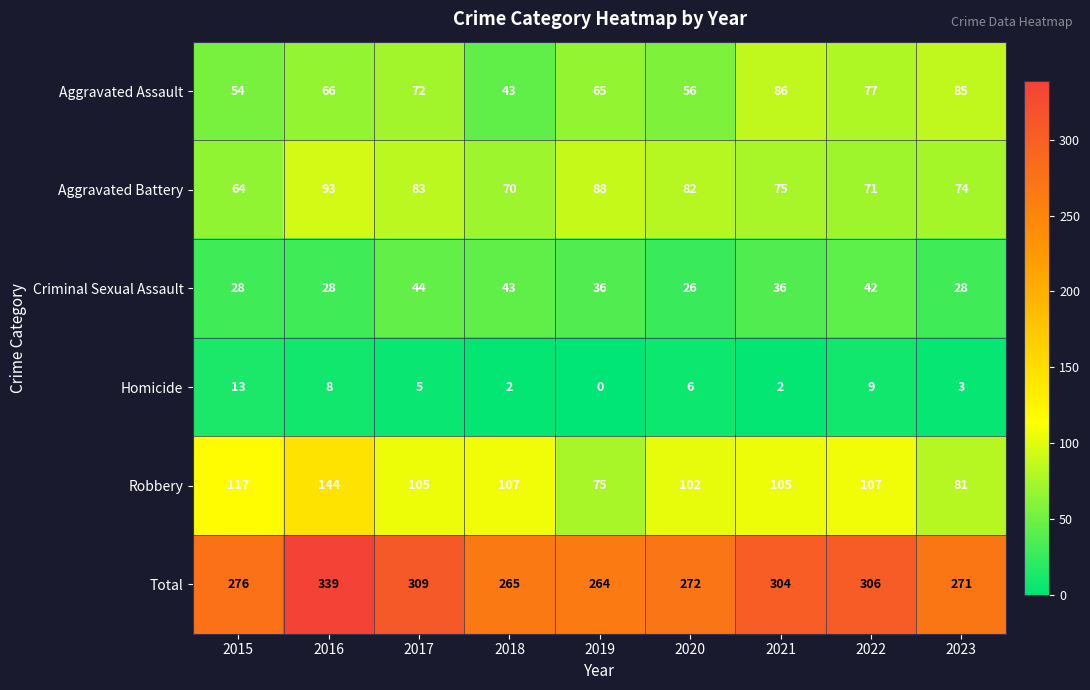

What is the total value across all series at 2018?

530